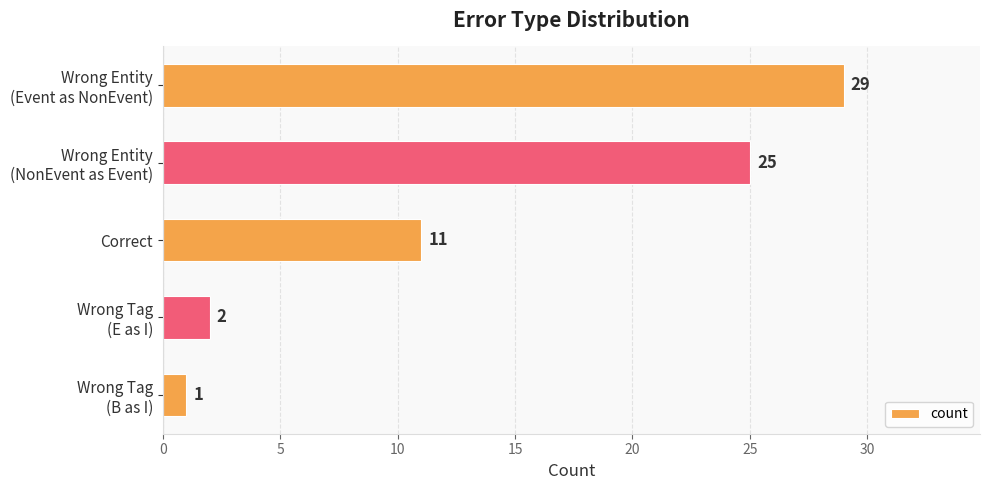

What is the difference between the maximum and minimum values?

28